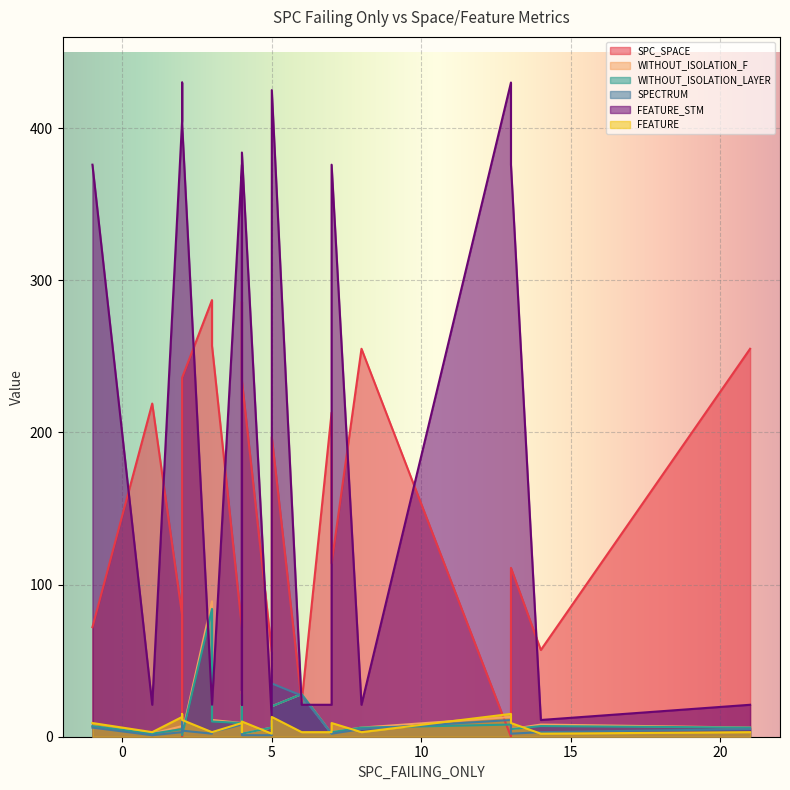

True or false: FEATURE_STM and FEATURE cross at least once.

False